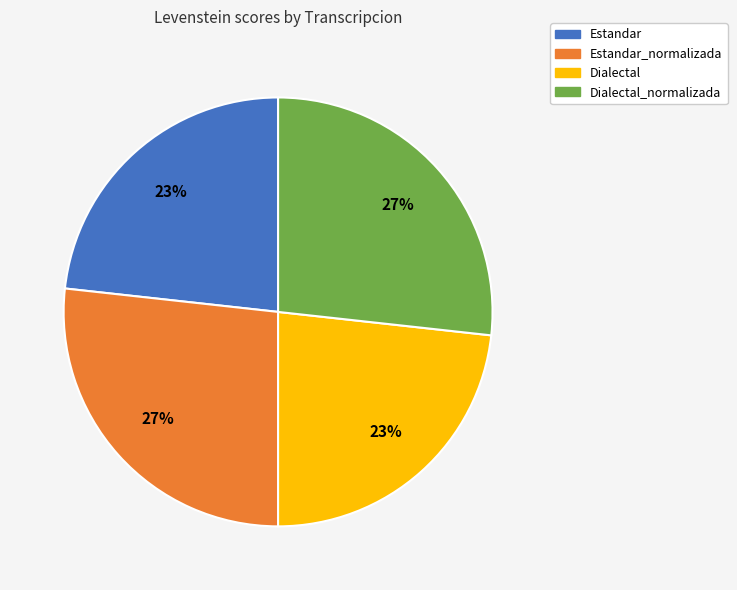

How many segments does this pie chart have?

4